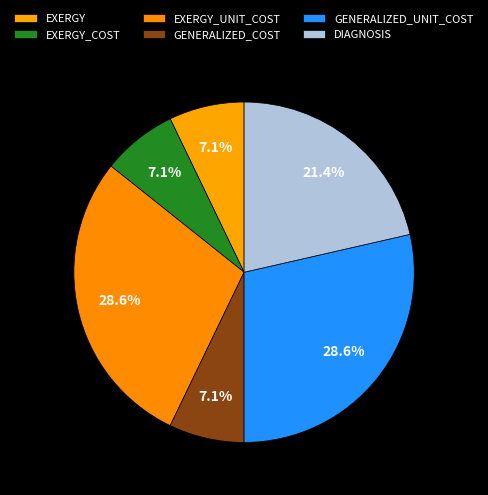

To the nearest percent, what is the difference between the largest and smallest slice percentages?

21%